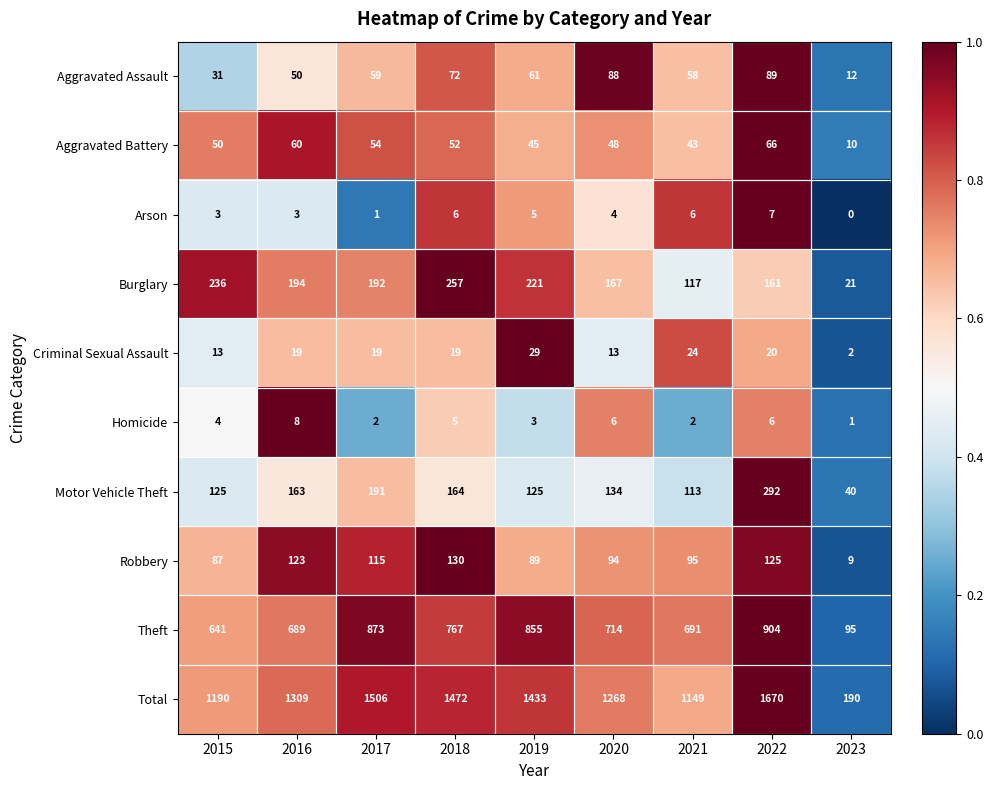

What is the total value across all series at 2017?

3012